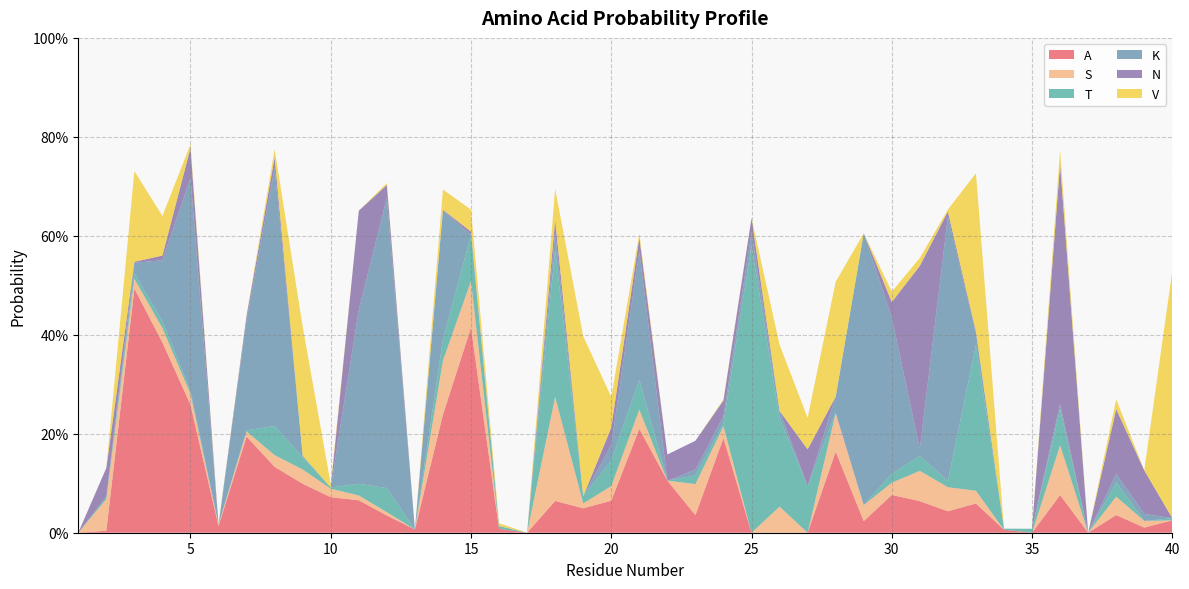

Reading left to right, transcribe all the data shown in this chart.

A: 0.0	0.0	0.5	0.4	0.3	0.0	0.2	0.1	0.1	0.1	0.1	0.0	0.0	0.2	0.4	0.0	0.0	0.1	0.0	0.1	0.2	0.1	0.0	0.2	0.0	0.0	0.0	0.2	0.0	0.1	0.1	0.0	0.1	0.0	0.0	0.1	0.0	0.0	0.0	0.0
S: 0.0	0.1	0.0	0.0	0.0	0.0	0.0	0.0	0.0	0.0	0.0	0.0	0.0	0.1	0.1	0.0	0.0	0.2	0.0	0.0	0.0	0.0	0.1	0.0	0.0	0.1	0.0	0.1	0.0	0.0	0.1	0.0	0.0	0.0	0.0	0.1	0.0	0.0	0.0	0.0
T: 0.0	0.0	0.0	0.0	0.0	0.0	0.0	0.1	0.0	0.0	0.0	0.0	0.0	0.0	0.1	0.0	0.0	0.3	0.0	0.1	0.1	0.0	0.0	0.0	0.6	0.2	0.1	0.0	0.0	0.0	0.0	0.0	0.3	0.0	0.0	0.1	0.0	0.0	0.0	0.0
K: 0.0	0.0	0.0	0.1	0.4	0.0	0.2	0.5	0.0	0.0	0.4	0.6	0.0	0.3	0.0	0.0	0.0	0.0	0.0	0.0	0.3	0.0	0.0	0.0	0.0	0.0	0.0	0.0	0.5	0.3	0.0	0.5	0.0	0.0	0.0	0.0	0.0	0.0	0.0	0.0
N: 0.0	0.1	0.0	0.0	0.1	0.0	0.0	0.0	0.0	0.0	0.2	0.0	0.0	0.0	0.0	0.0	0.0	0.0	0.0	0.0	0.0	0.1	0.1	0.0	0.0	0.0	0.1	0.0	0.0	0.0	0.4	0.0	0.0	0.0	0.0	0.5	0.0	0.1	0.1	0.0
V: 0.0	0.0	0.2	0.1	0.0	0.0	0.0	0.0	0.3	0.0	0.0	0.0	0.0	0.0	0.0	0.0	0.0	0.1	0.3	0.1	0.0	0.0	0.0	0.0	0.0	0.1	0.1	0.2	0.0	0.0	0.0	0.0	0.3	0.0	0.0	0.0	0.0	0.0	0.0	0.5